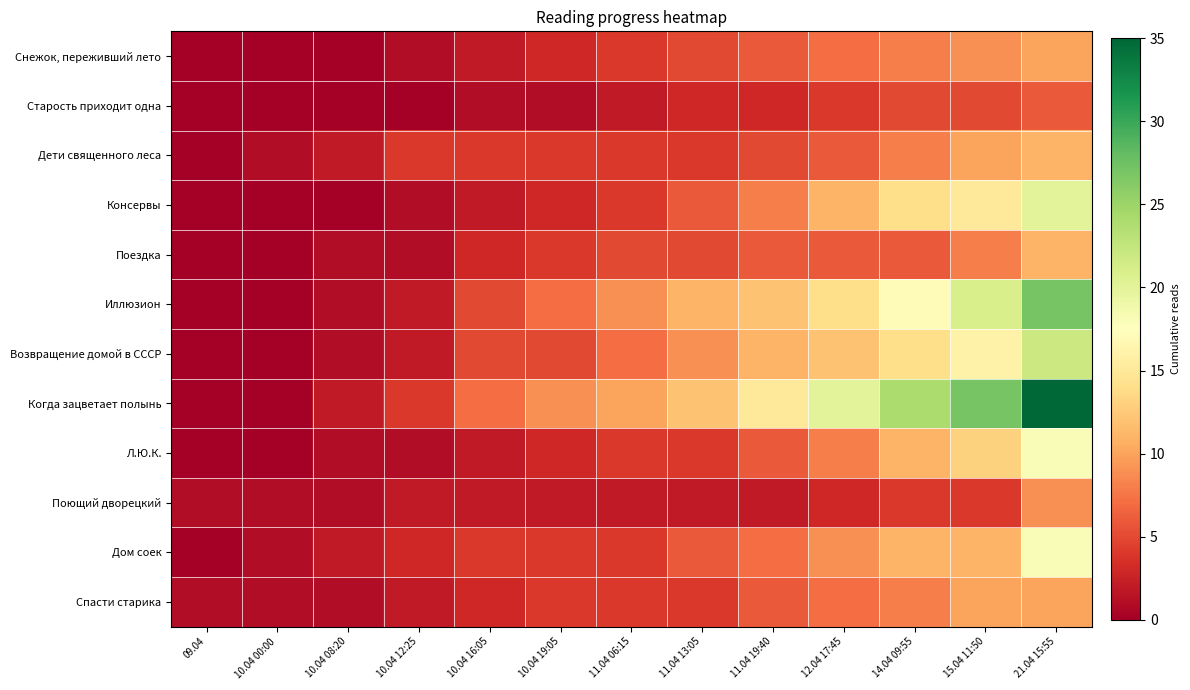

Which series has the largest range (max minus min)?

Когда зацветает полынь